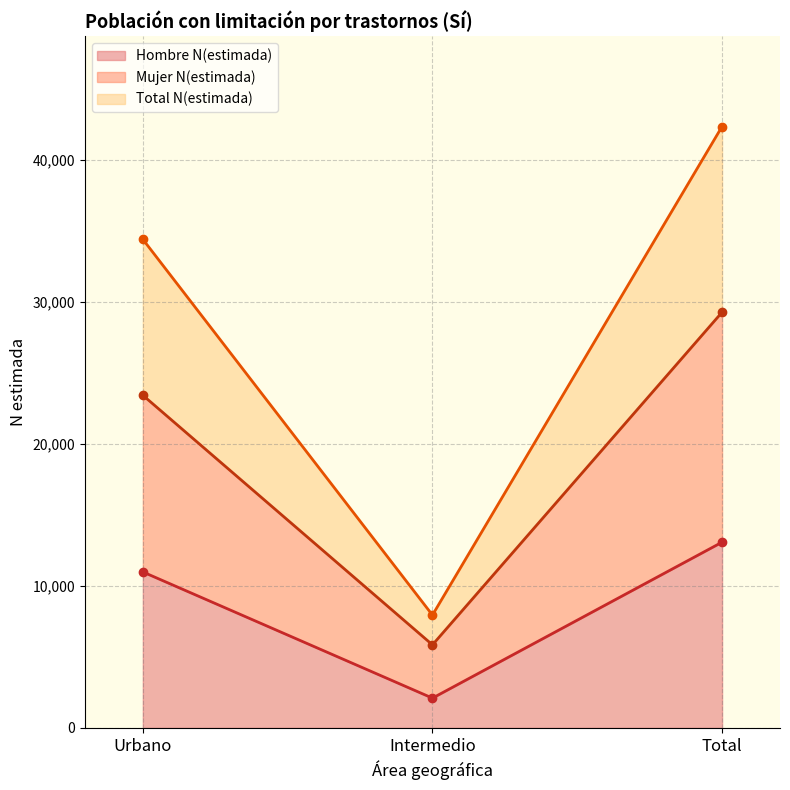

Reading left to right, what are all the values shown in this chart?

Hombre N(estimada): Urbano=10984	Intermedio=2096	Total=13080
Mujer N(estimada): Urbano=23430	Intermedio=5849	Total=29279
Total N(estimada): Urbano=34414	Intermedio=7945	Total=42359